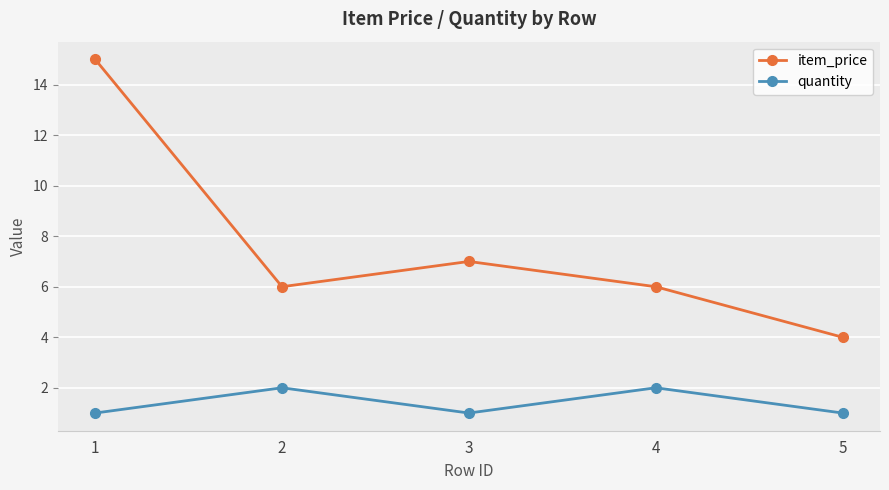

List the series in order of their overall mean, lowest first.

quantity, item_price